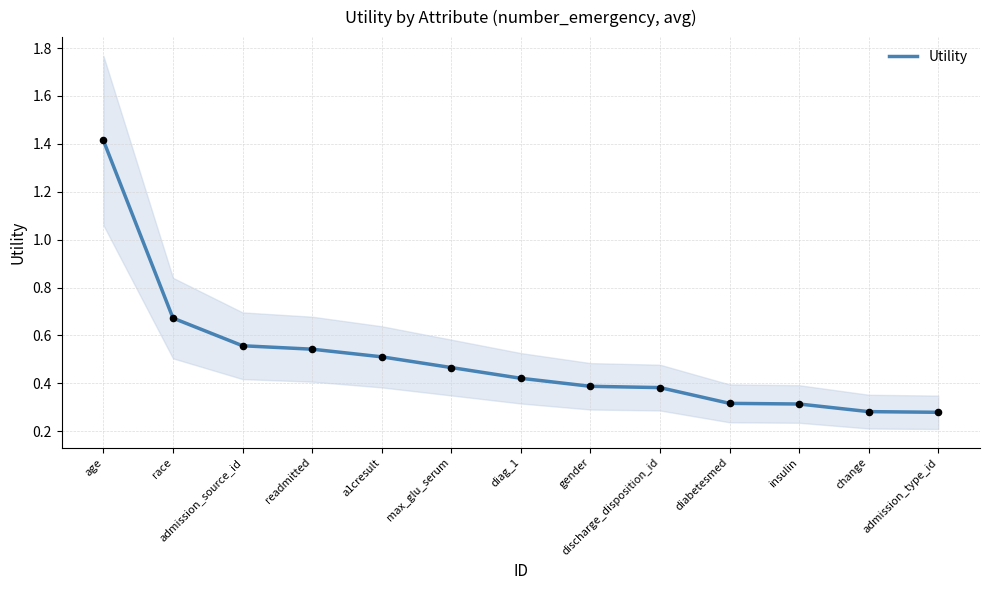

Between admission_type_id and age, which is larger?

age